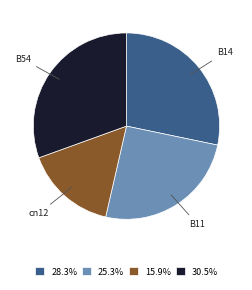

Do 30.5% and 15.9% together represent more than half of the pie?

No